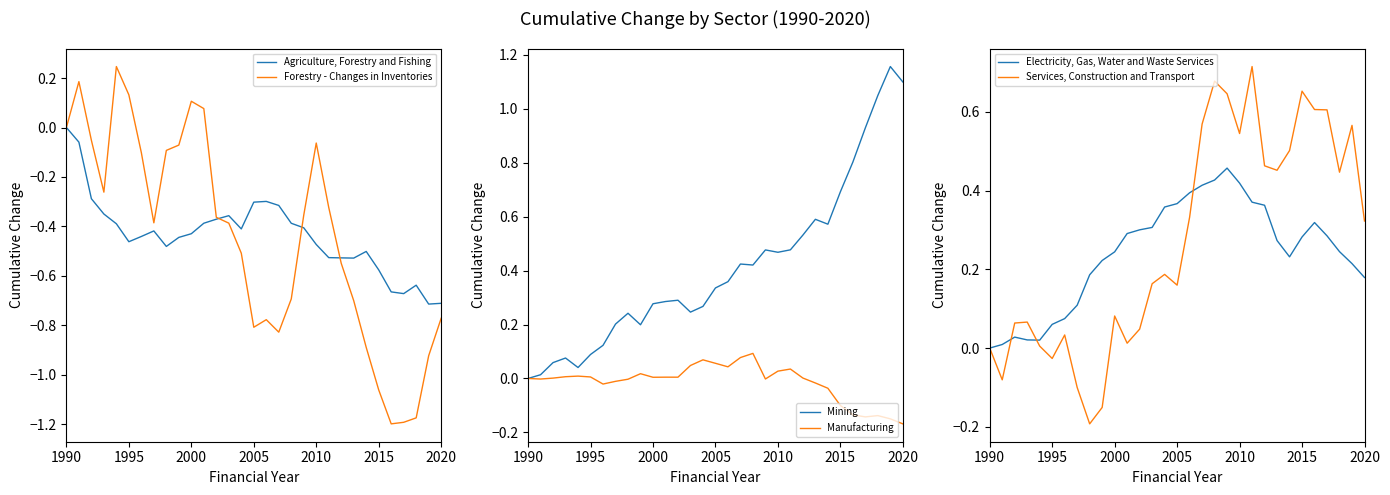

What is the sum of all Mining values?

12.8